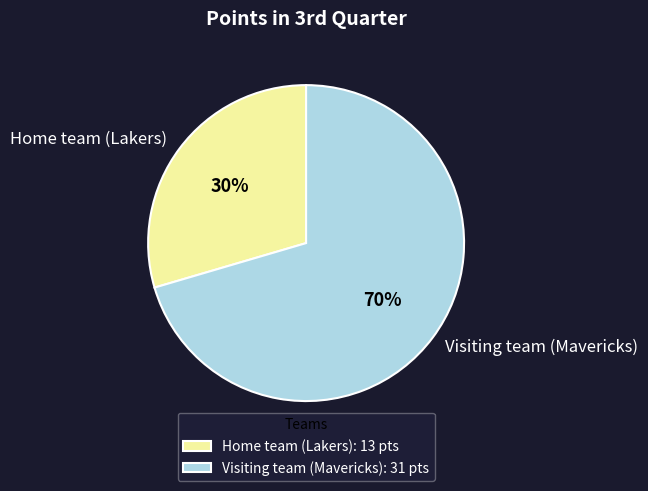

What is the largest slice in the pie chart?

Visiting team (Mavericks)